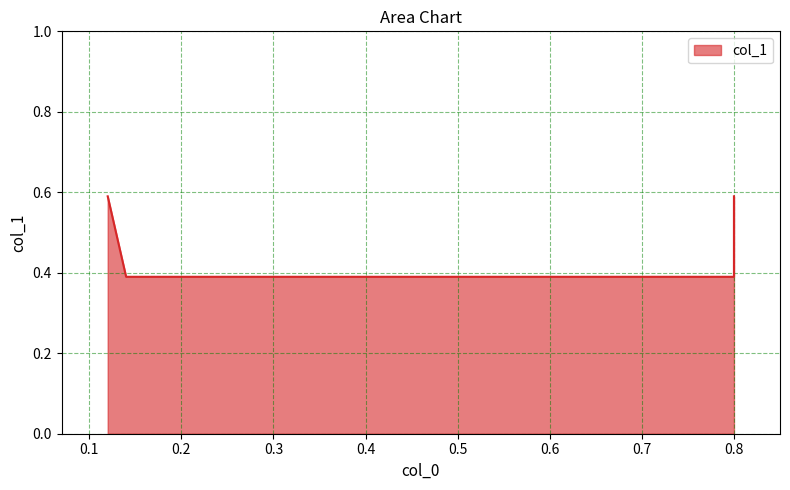

Rank the categories by value from lowest to highest.

0.14, 0.8, 0.12, 0.8